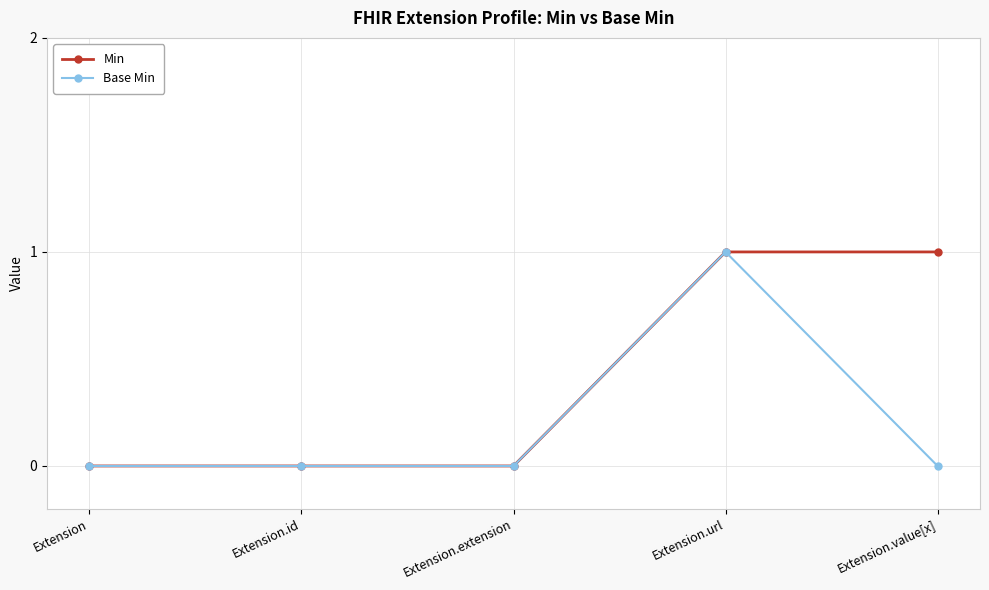

Reading right to left, extract all data points from this chart.

Min: Extension.value[x]=1	Extension.url=1	Extension.extension=0	Extension.id=0	Extension=0
Base Min: Extension.value[x]=0	Extension.url=1	Extension.extension=0	Extension.id=0	Extension=0